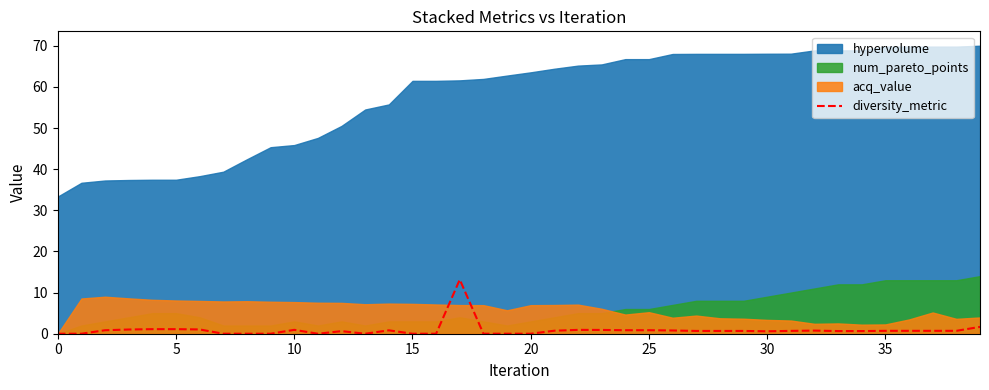

What is the difference between the maximum and minimum values?

13.2